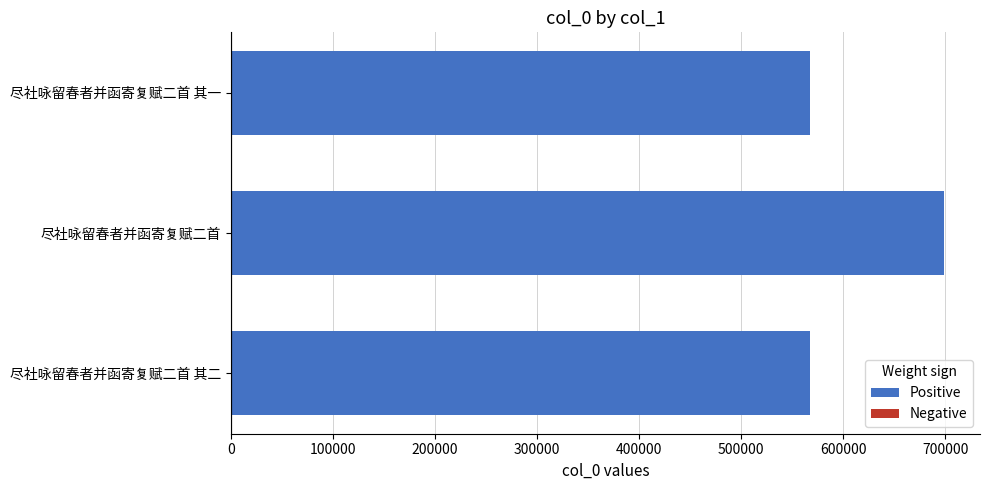

What is the difference between the maximum and second lowest values?

131367